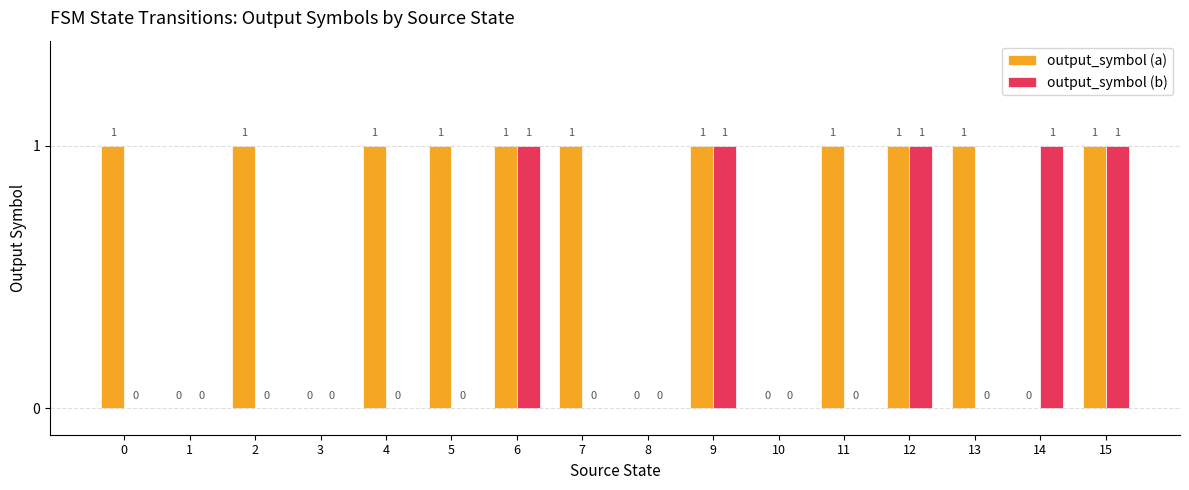

Is the value of output_symbol (a) at 14 greater than the value of output_symbol (b) at 14?

No